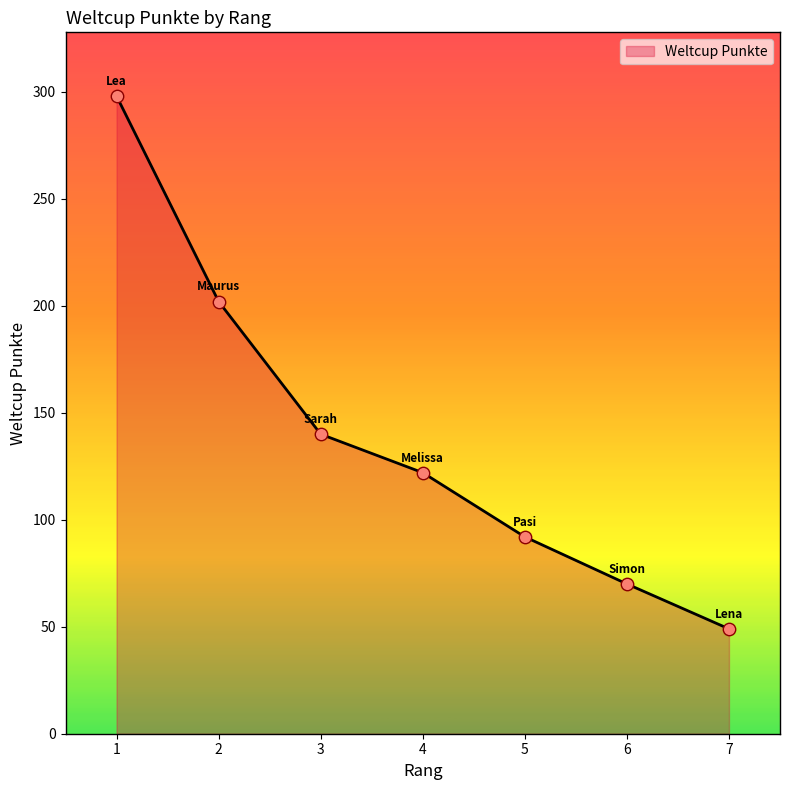

What is the ratio of the value at 2 to the value at 7?

4.1